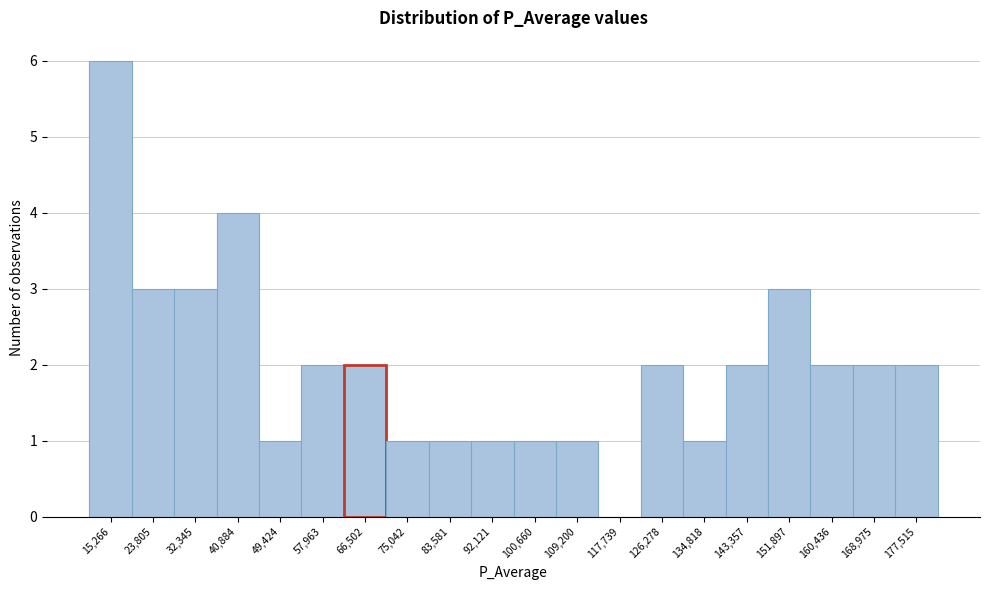

Reading left to right, transcribe all the data shown in this chart.

15,266=6	23,805=3	32,345=3	40,884=4	49,424=1	57,963=2	66,502=2	75,042=1	83,581=1	92,121=1	100,660=1	109,200=1	117,739=0	126,278=2	134,818=1	143,357=2	151,897=3	160,436=2	168,975=2	177,515=2